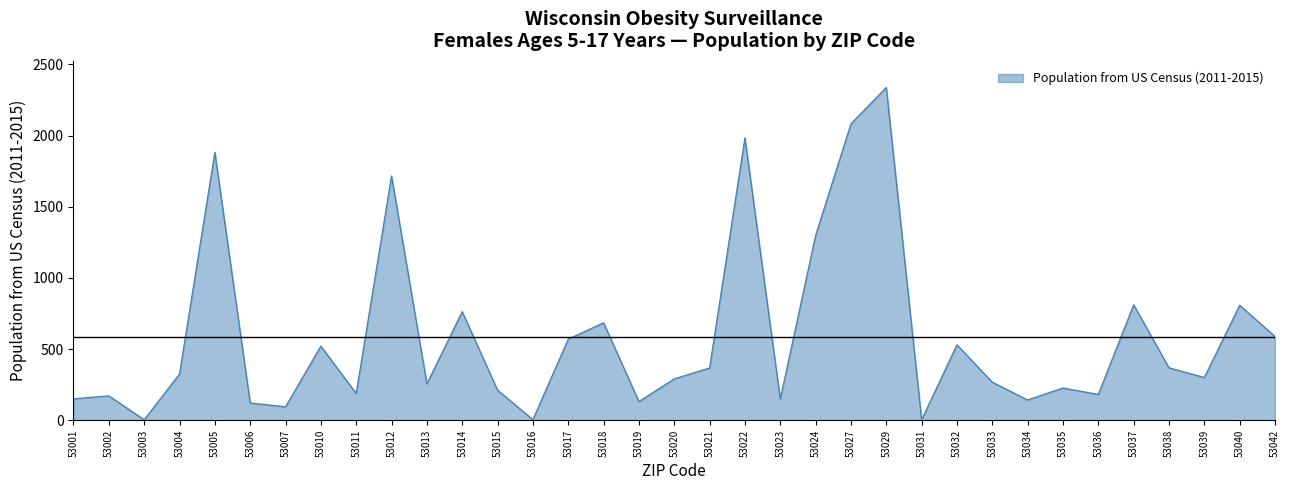

At which label is the value closest to 1170?

53024